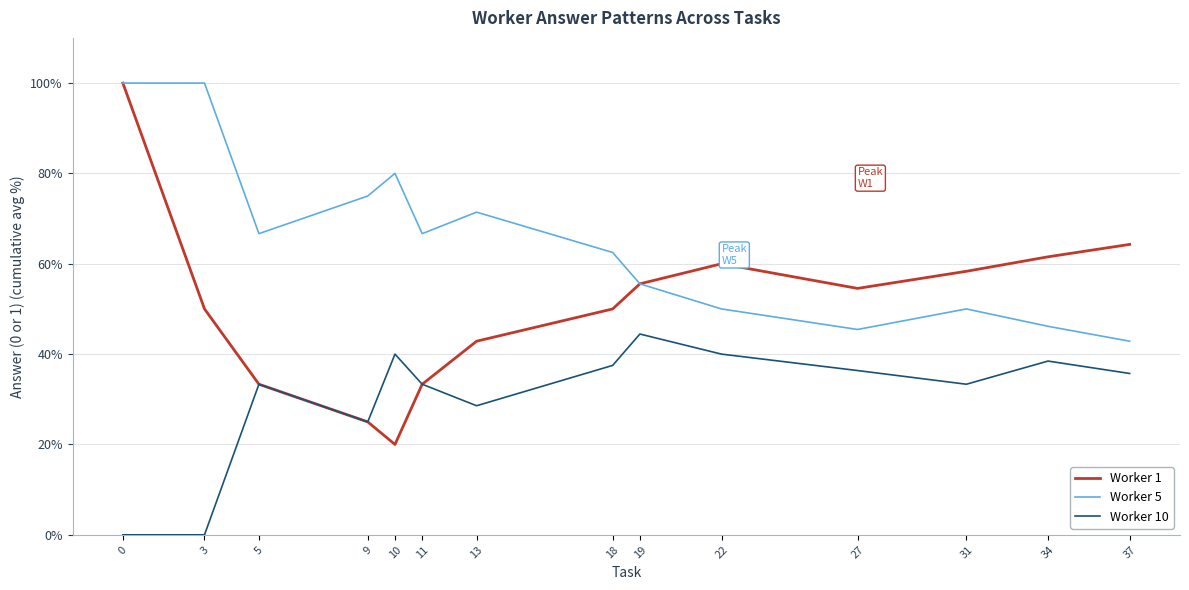

Reading right to left, transcribe all the data shown in this chart.

Worker 1: 37=64.3	34=61.5	31=58.3	27=54.5	22=60.0	19=55.6	18=50.0	13=42.9	11=33.3	10=20.0	9=25.0	5=33.3	3=50.0	0=100.0
Worker 5: 37=42.9	34=46.2	31=50.0	27=45.5	22=50.0	19=55.6	18=62.5	13=71.4	11=66.7	10=80.0	9=75.0	5=66.7	3=100.0	0=100.0
Worker 10: 37=35.7	34=38.5	31=33.3	27=36.4	22=40.0	19=44.4	18=37.5	13=28.6	11=33.3	10=40.0	9=25.0	5=33.3	3=0.0	0=0.0